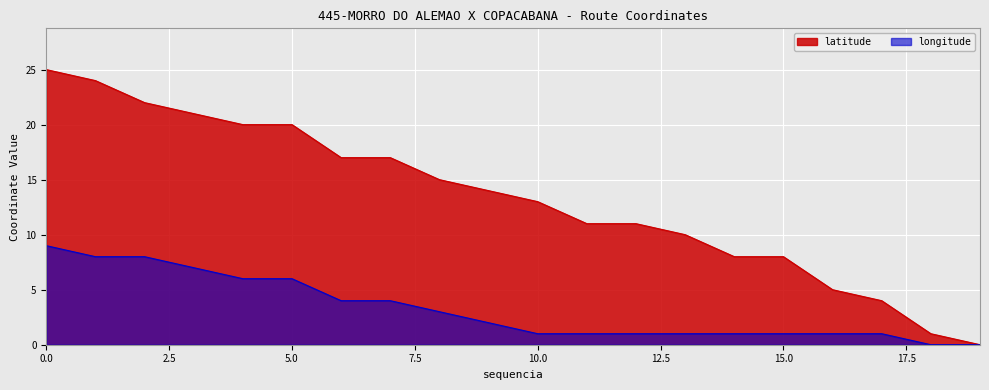

Which series has the largest total across all categories?

latitude